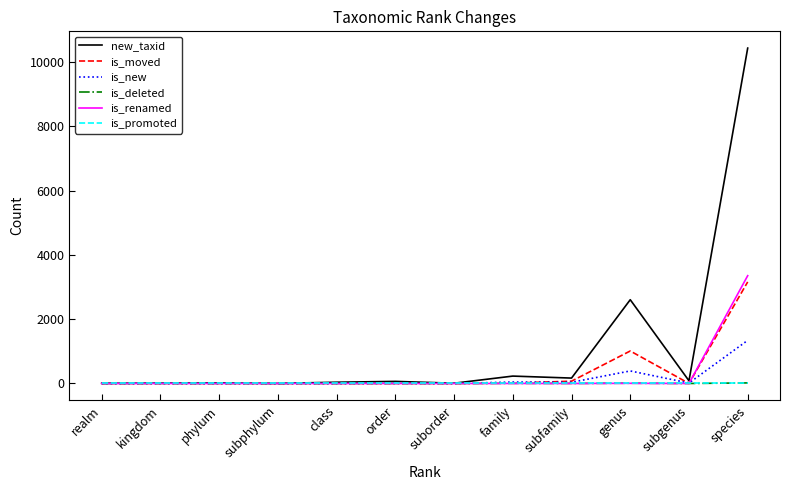

At how many categories does at least one series exceed 1159?

2